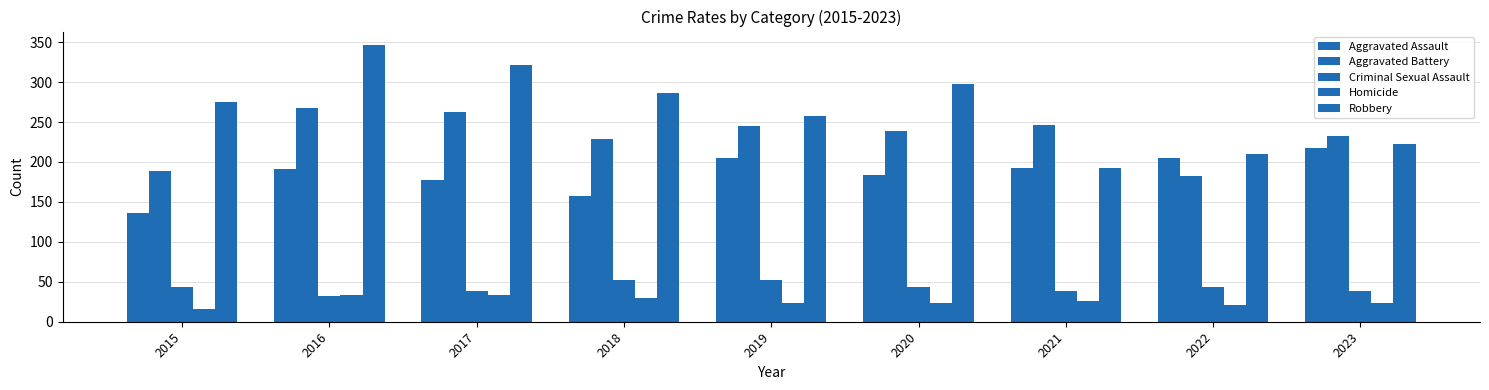

How many categories are shown in the chart?

9